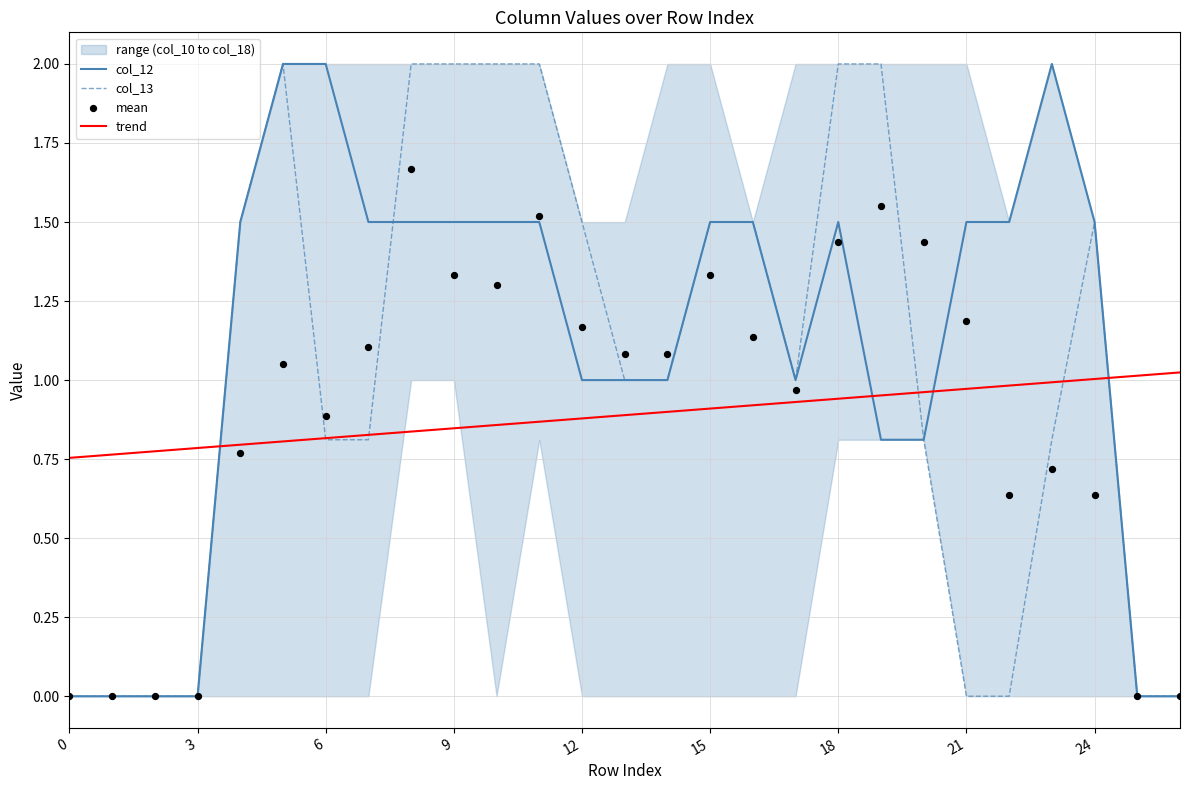

Which series reaches the minimum Y coordinate?

col_12